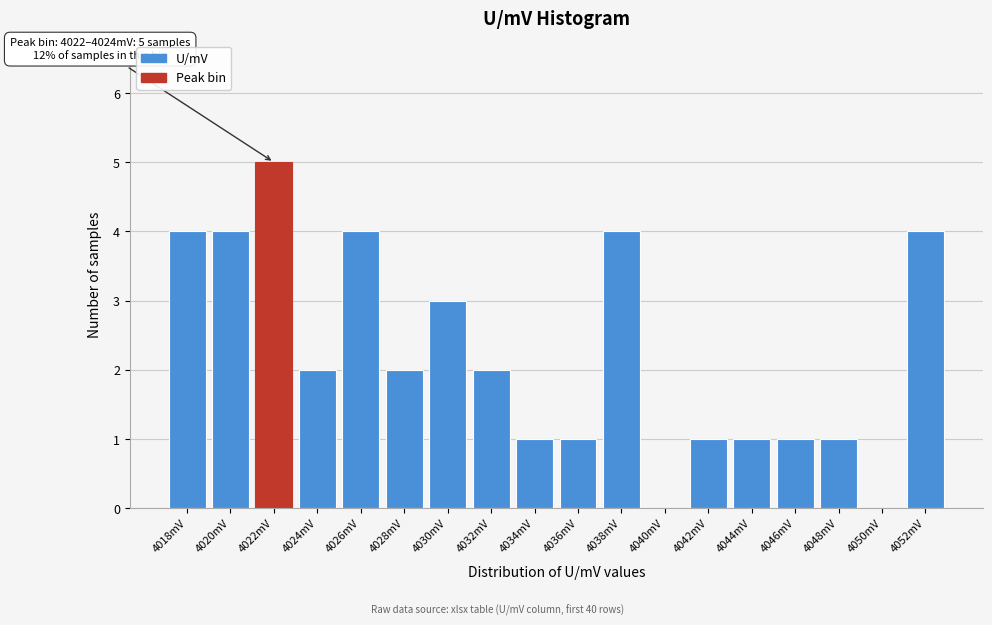

Reading right to left, transcribe all the data shown in this chart.

4052mV=4	4050mV=0	4048mV=1	4046mV=1	4044mV=1	4042mV=1	4040mV=0	4038mV=4	4036mV=1	4034mV=1	4032mV=2	4030mV=3	4028mV=2	4026mV=4	4024mV=2	4022mV=5	4020mV=4	4018mV=4